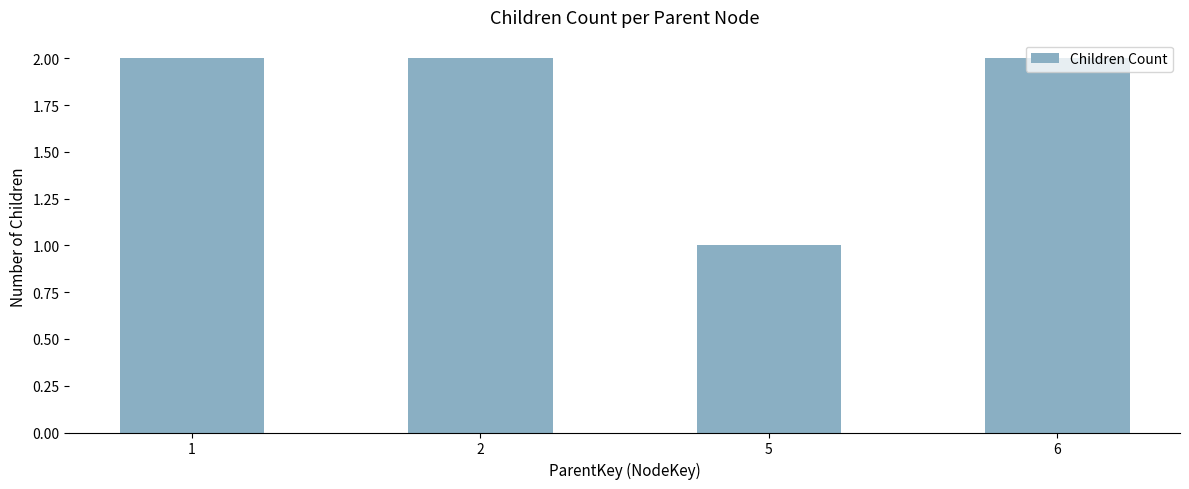

What is the sum of all values?

7